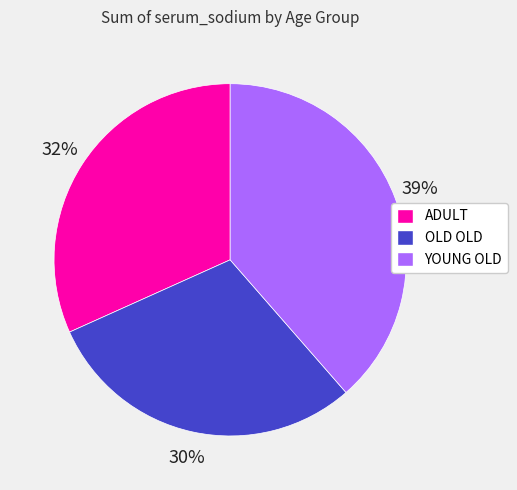

What is the ratio of the value at YOUNG OLD to the value at ADULT?

1.2